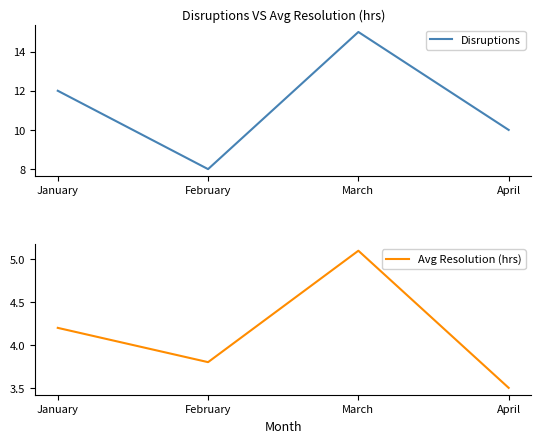

Reading right to left, extract all data points from this chart.

Disruptions: 10.0	15.0	8.0	12.0
Avg Resolution (hrs): 3.5	5.1	3.8	4.2